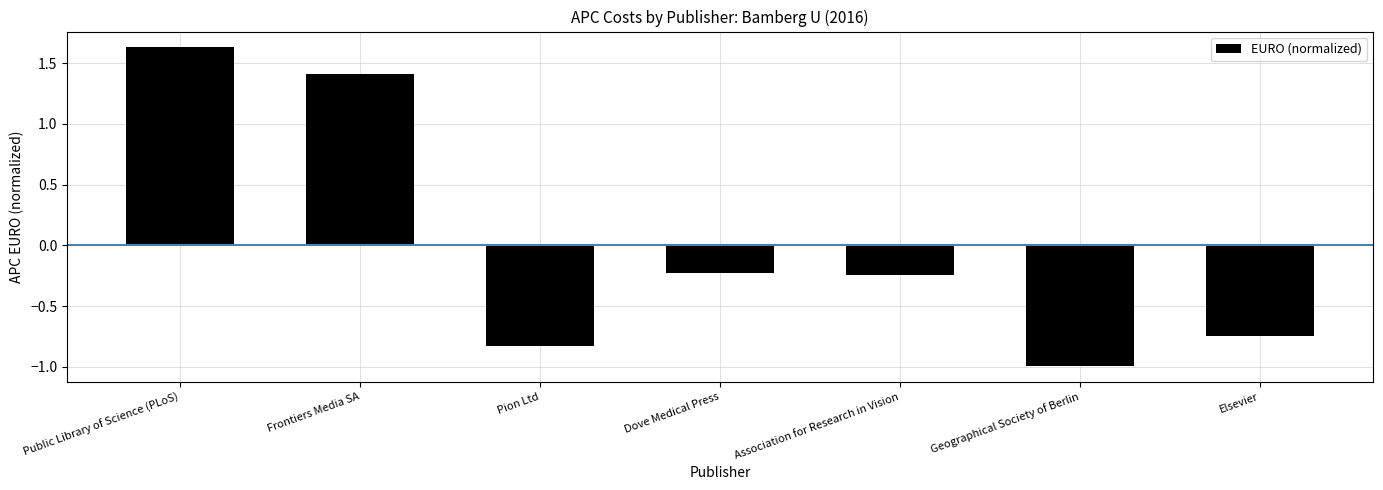

How many positive values are there?

2